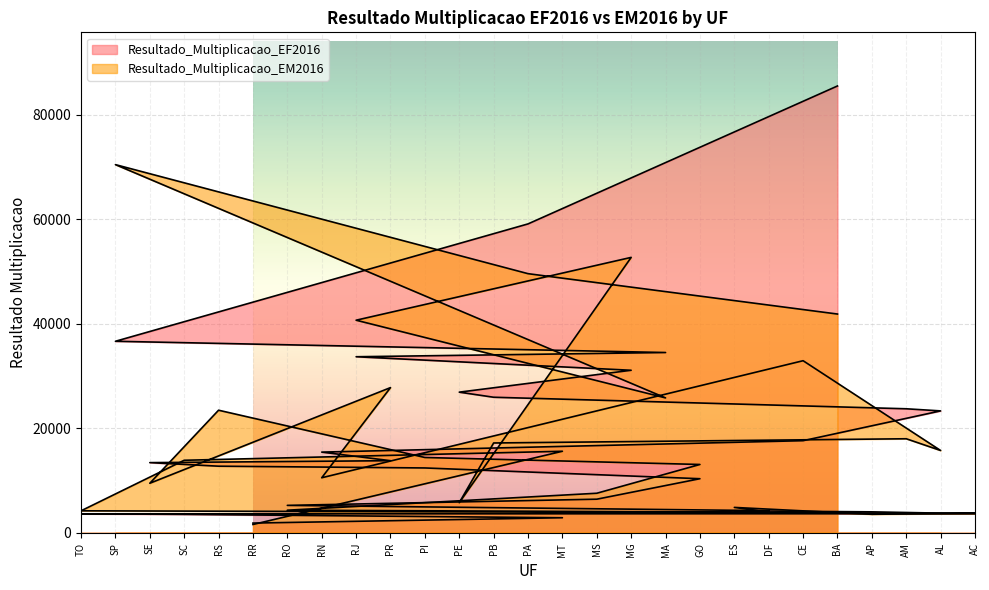

List the series in order of their peak value, highest first.

Resultado_Multiplicacao_EF2016, Resultado_Multiplicacao_EM2016